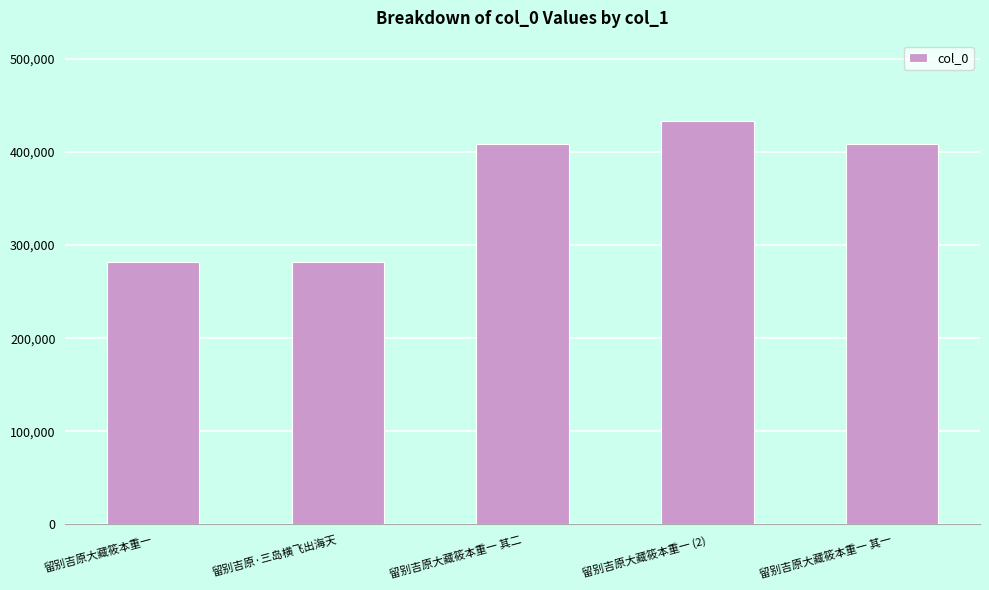

What is the label of the 2nd bar from the right?

留别吉原大藏筱本重一 (2)